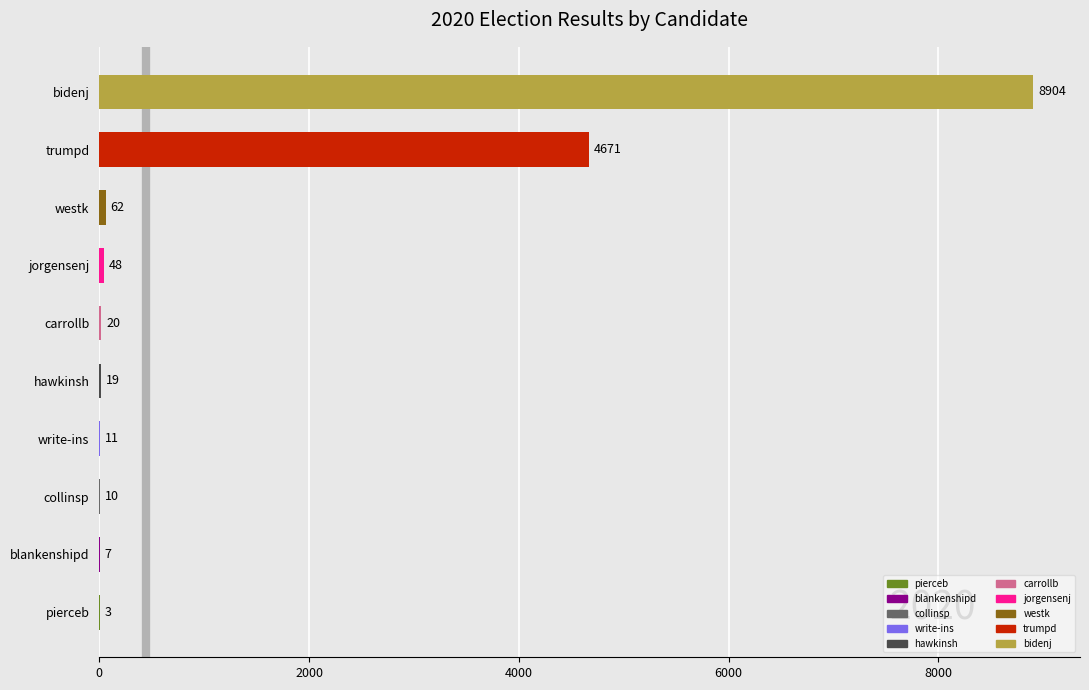

Reading top to bottom, transcribe all the data shown in this chart.

bidenj=8904	trumpd=4671	westk=62	jorgensenj=48	carrollb=20	hawkinsh=19	write-ins=11	collinsp=10	blankenshipd=7	pierceb=3